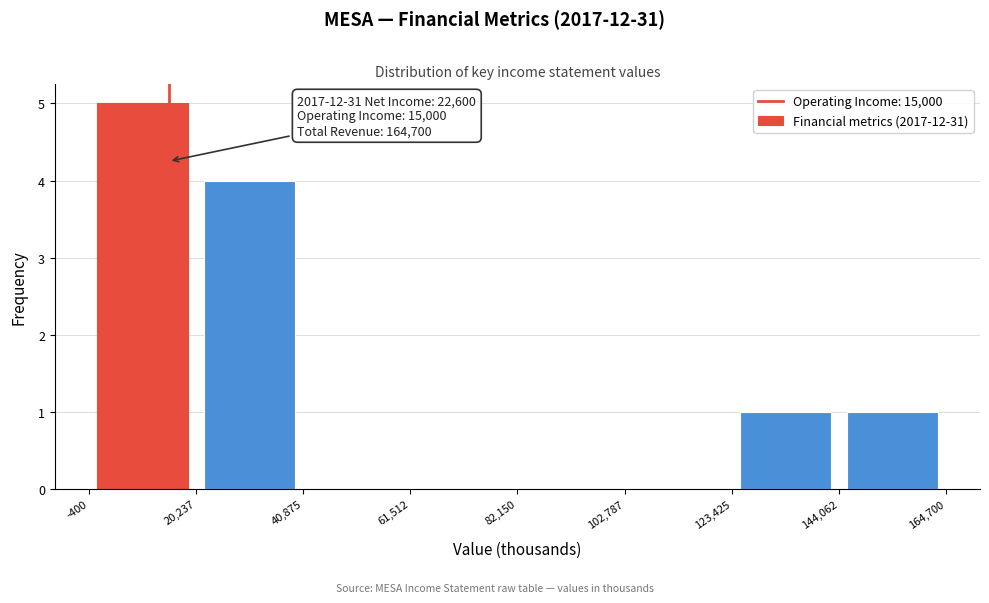

Which range on the x-axis has the tallest bar?

-400 to 20,237